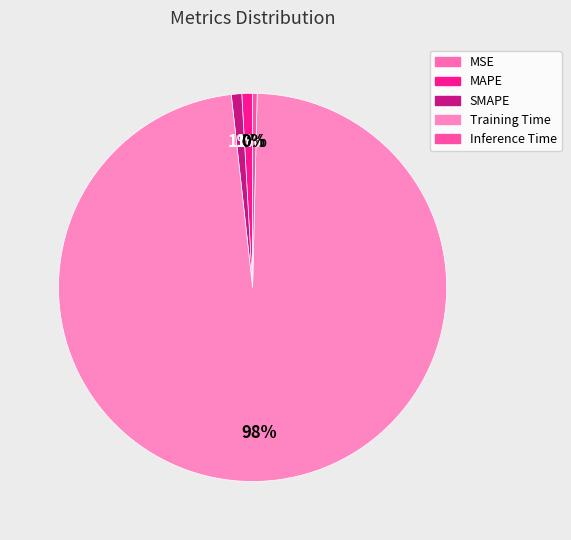

Count the number of slices in the pie.

5